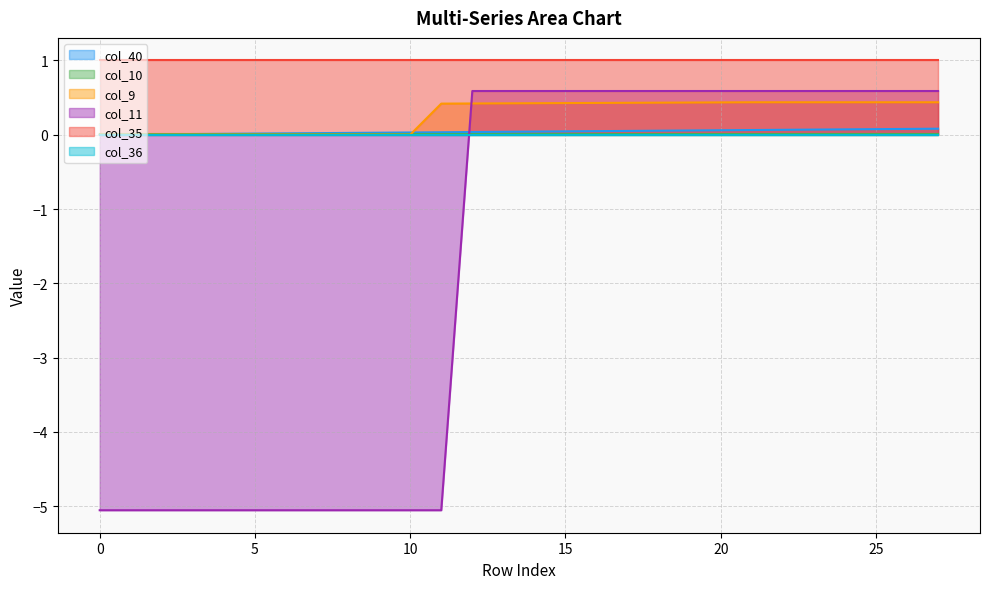

The value of col_40 at 7 is 0.0. True or false?

False